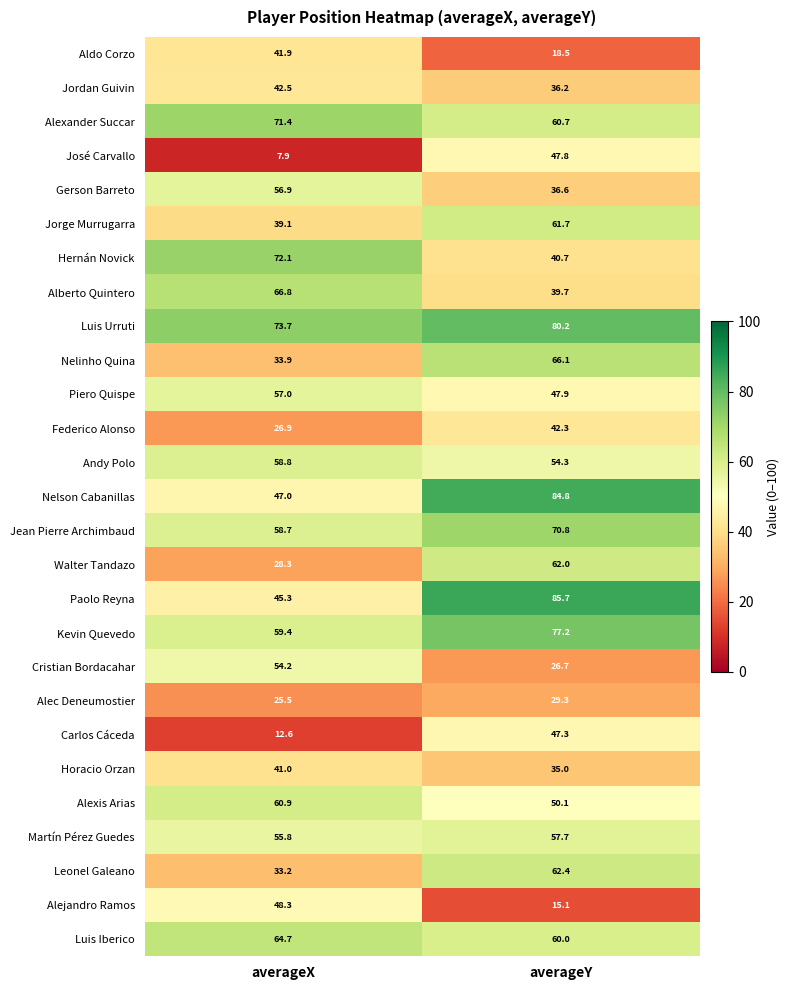

At which category does the chart reach its minimum across all series?

averageX